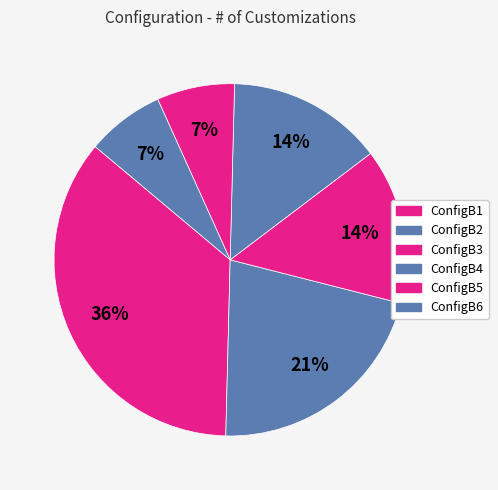

Count the number of slices in the pie.

6